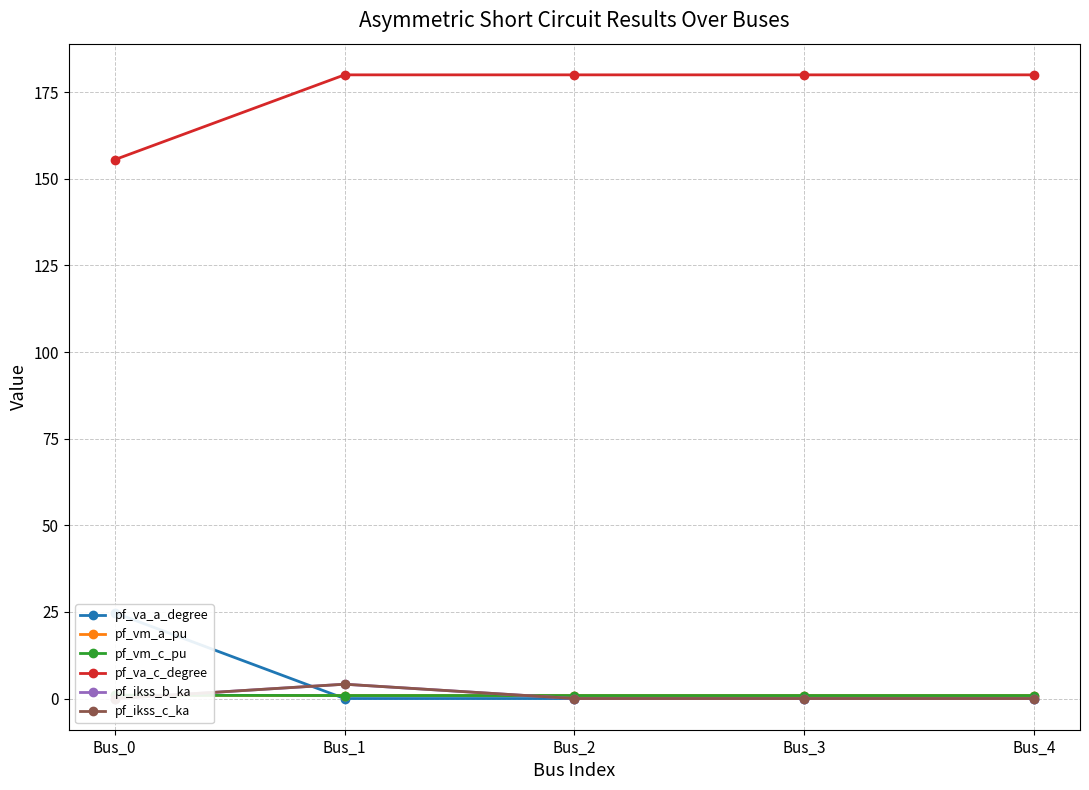

Reading right to left, extract all data points from this chart.

pf_va_a_degree: Bus_4=0.0	Bus_3=0.0	Bus_2=0.0	Bus_1=0.0	Bus_0=24.8
pf_vm_a_pu: Bus_4=0.9	Bus_3=0.9	Bus_2=0.9	Bus_1=0.9	Bus_0=0.9
pf_vm_c_pu: Bus_4=0.9	Bus_3=0.9	Bus_2=0.9	Bus_1=0.9	Bus_0=1.0
pf_va_c_degree: Bus_4=180.0	Bus_3=180.0	Bus_2=180.0	Bus_1=180.0	Bus_0=155.5
pf_ikss_b_ka: Bus_4=0.0	Bus_3=0.0	Bus_2=0.0	Bus_1=4.1	Bus_0=0.0
pf_ikss_c_ka: Bus_4=0.0	Bus_3=0.0	Bus_2=0.0	Bus_1=4.1	Bus_0=0.0